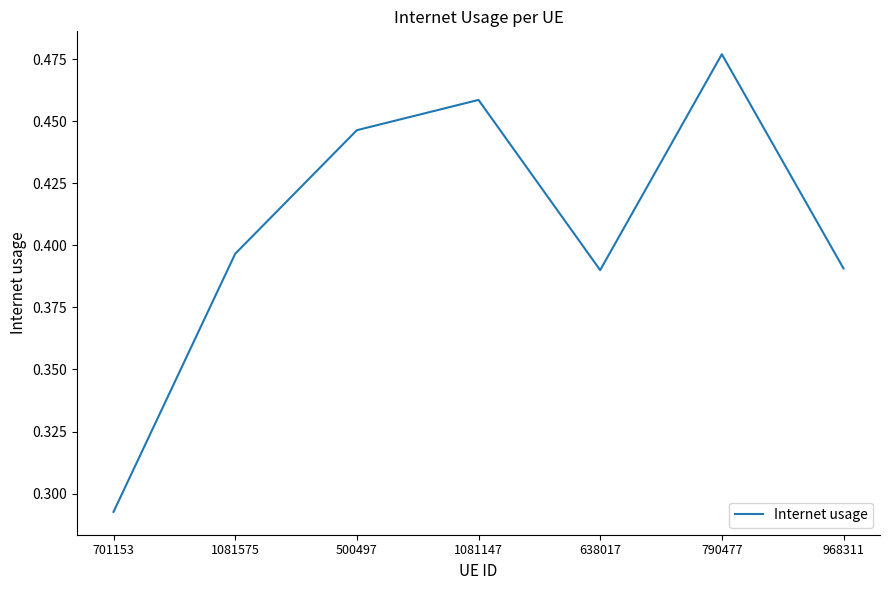

How many interior local valleys (lower than both neighbors) does the data have?

1